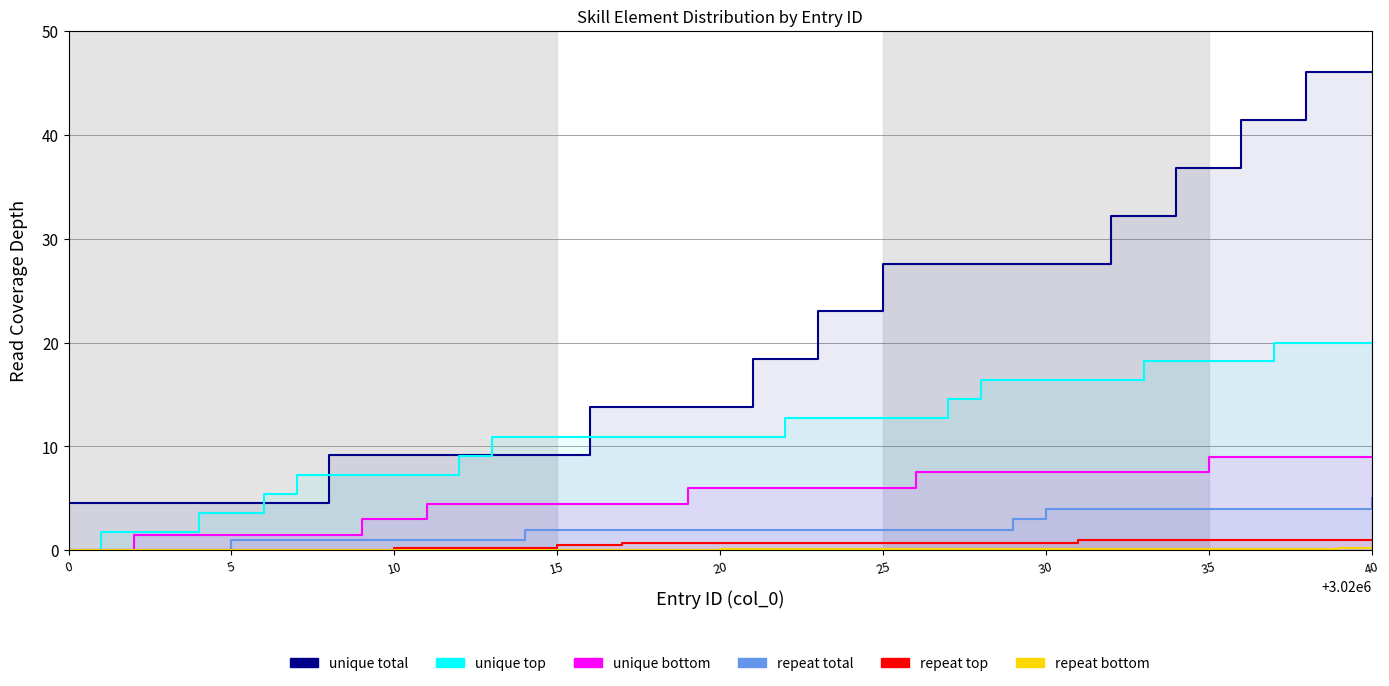

How many values in Wind are above zero?

38